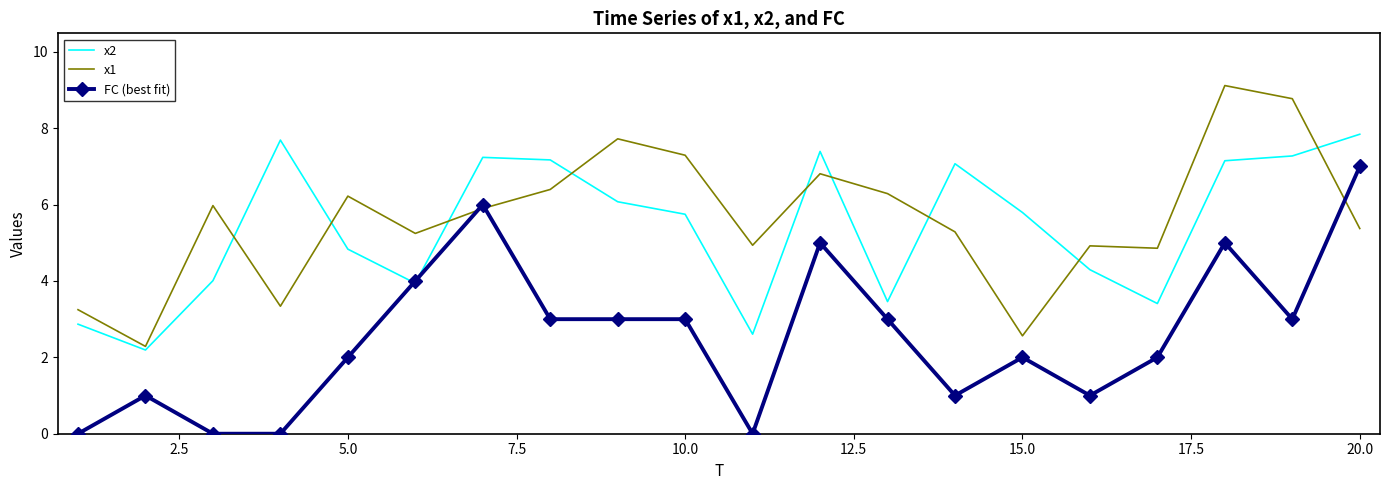

List the series in order of their peak value, lowest first.

FC (best fit), x2, x1